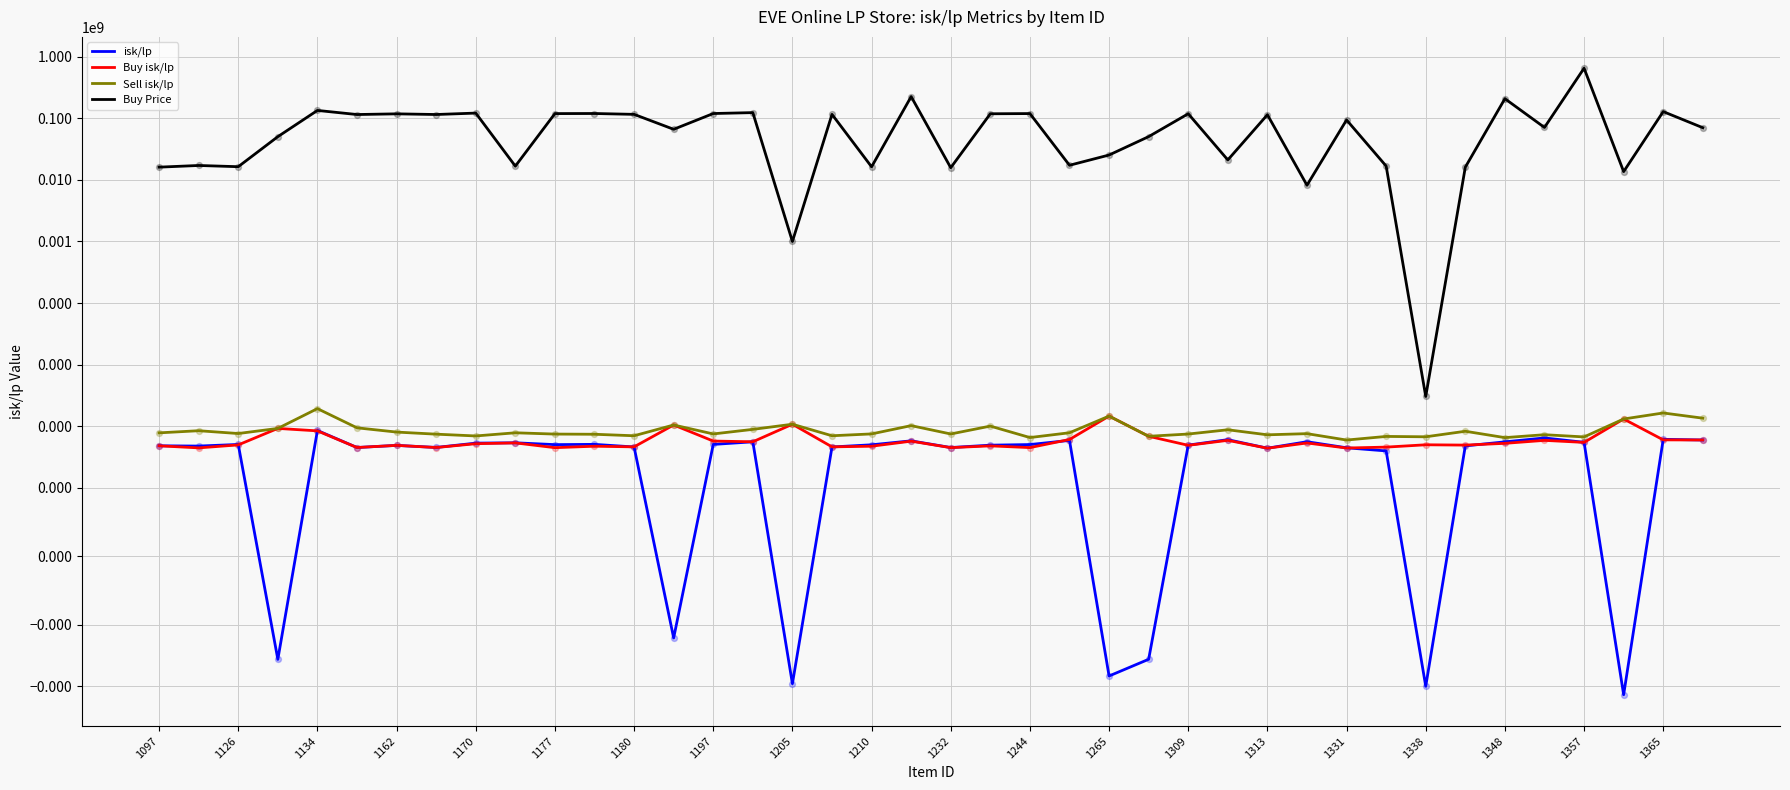

Which series contains the lowest Y value?

isk/lp